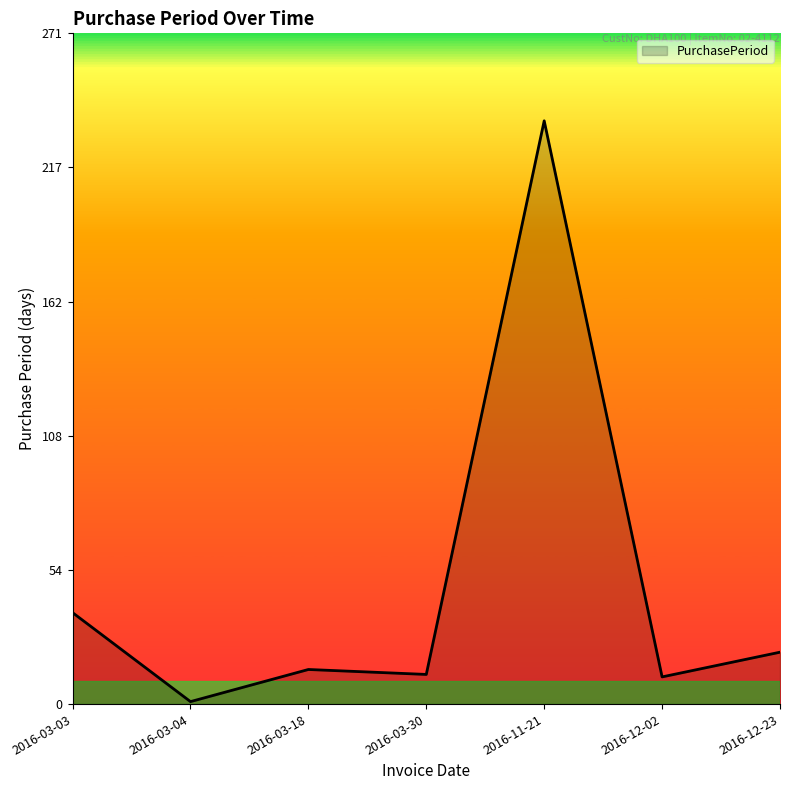

The value at 2016-11-21 is 164. True or false?

False